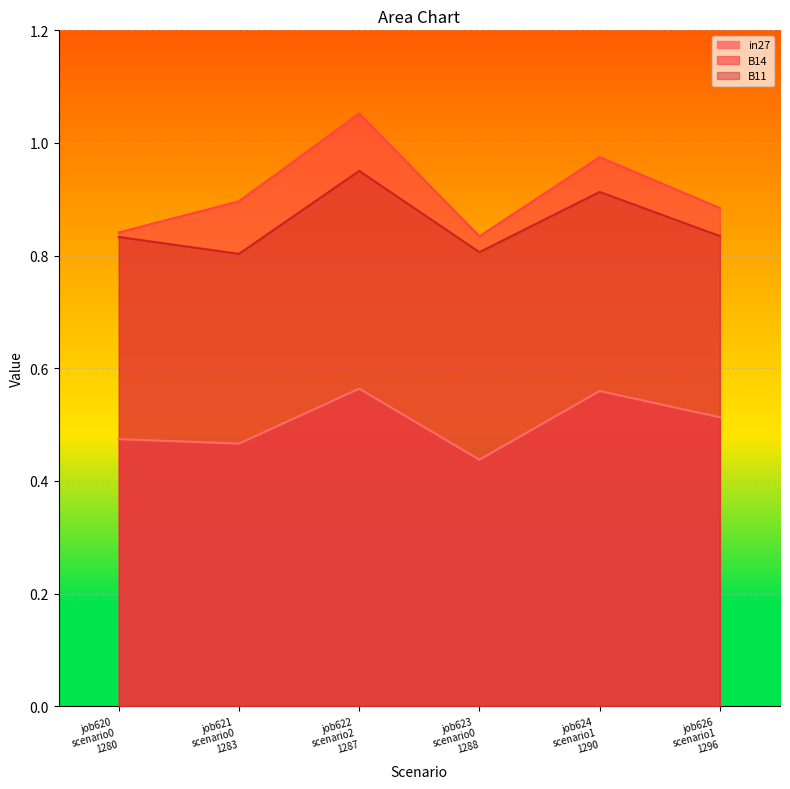

At which category does B14 reach its first local valley?

job623
scenario0
1288